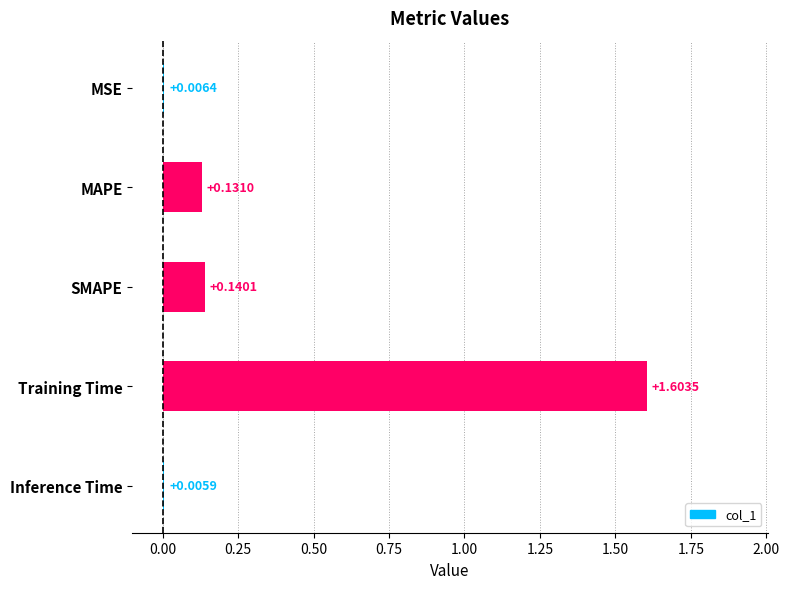

What is the change in value from MAPE to Training Time?

+1.5